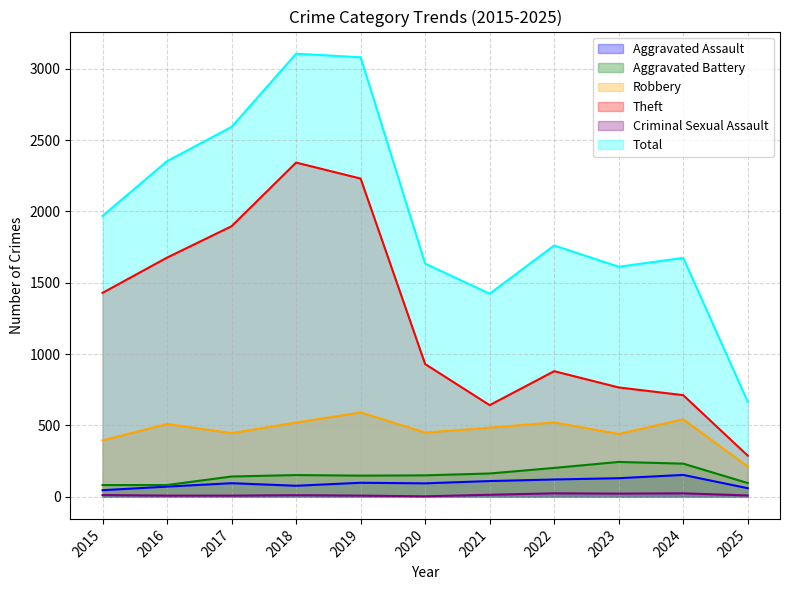

Which series has the largest range (max minus min)?

Total